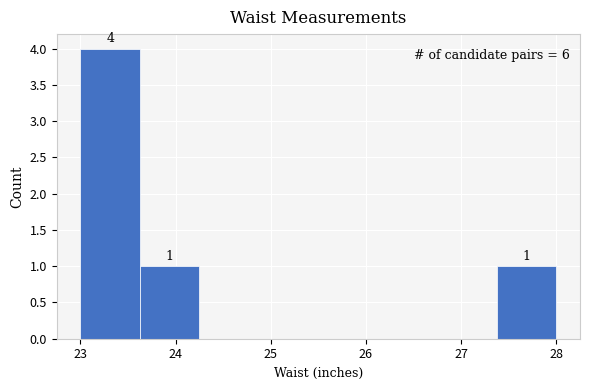

Which range on the x-axis has the tallest bar?

23.0 to 23.6